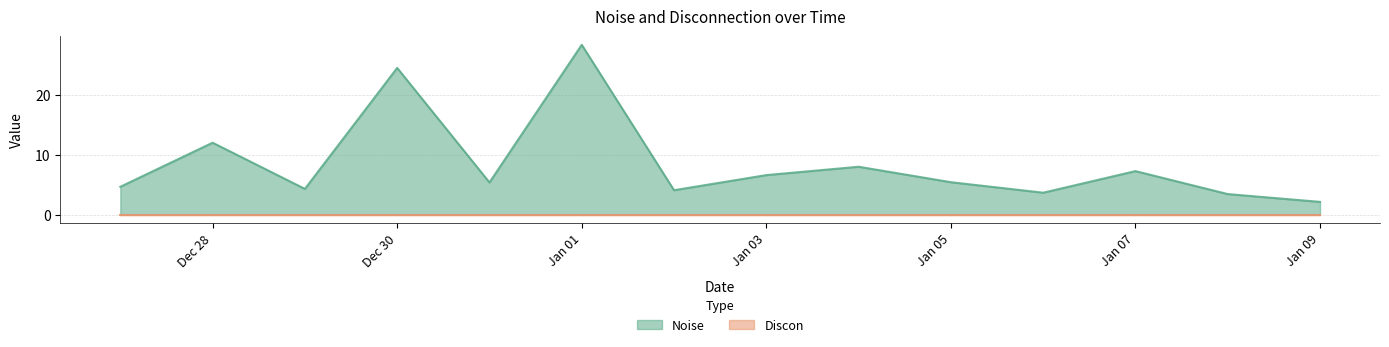

What is the sum of all Noise values?

120.0